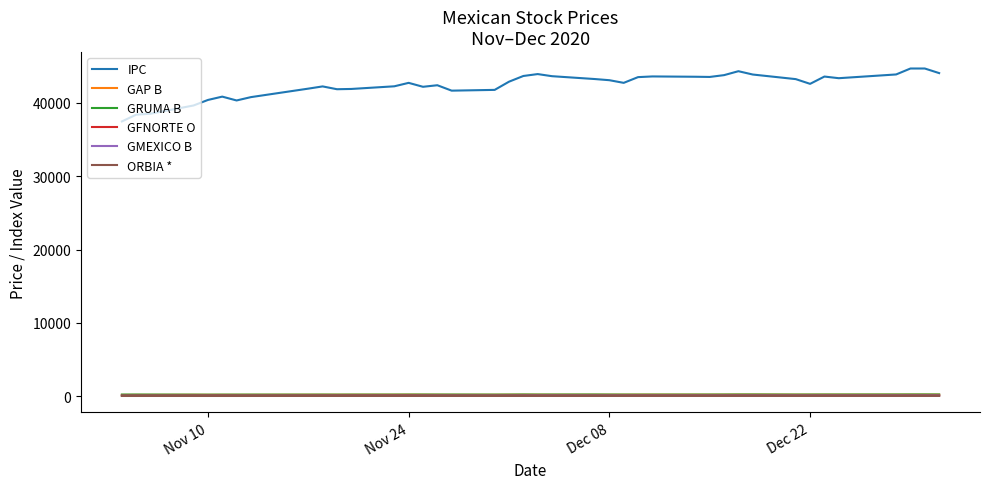

What is the greatest value displayed?

44694.0